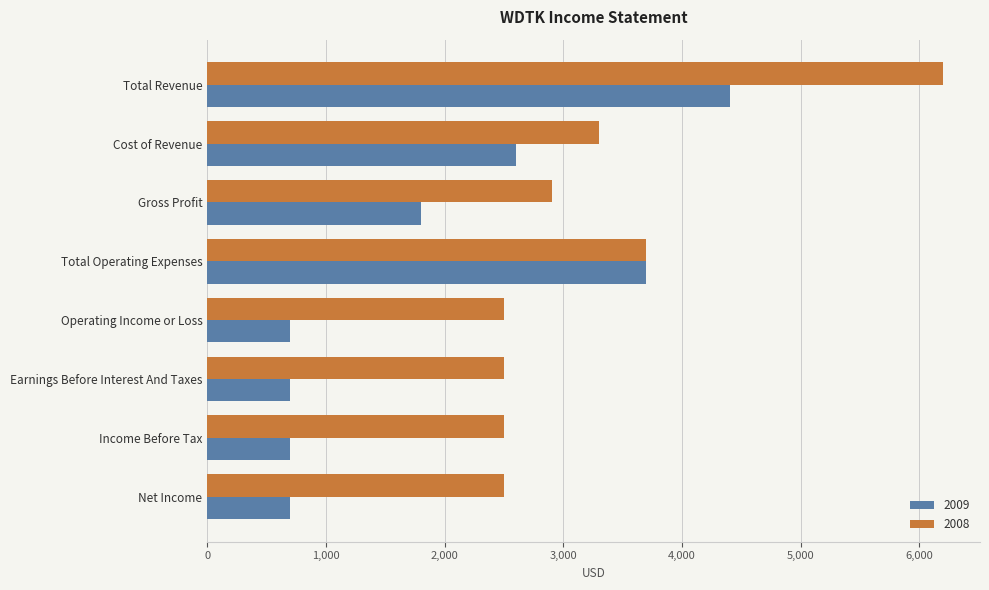

What is the approximate value of 2008 at Operating Income or Loss?

2500